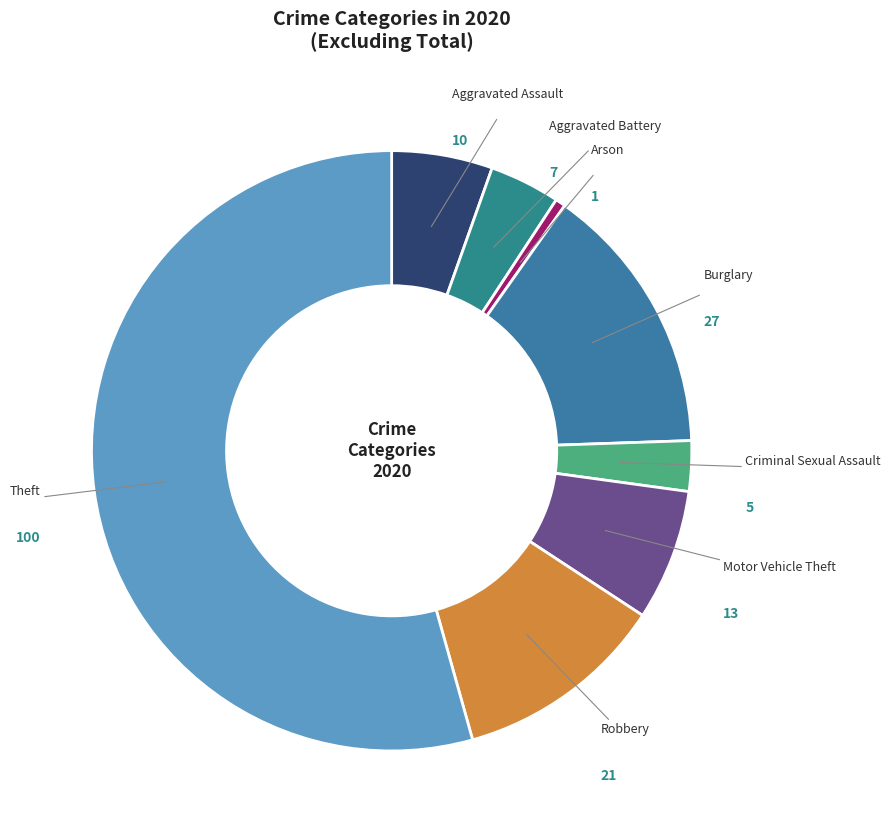

Combined, do Burglary and Criminal Sexual Assault account for over 50%?

No